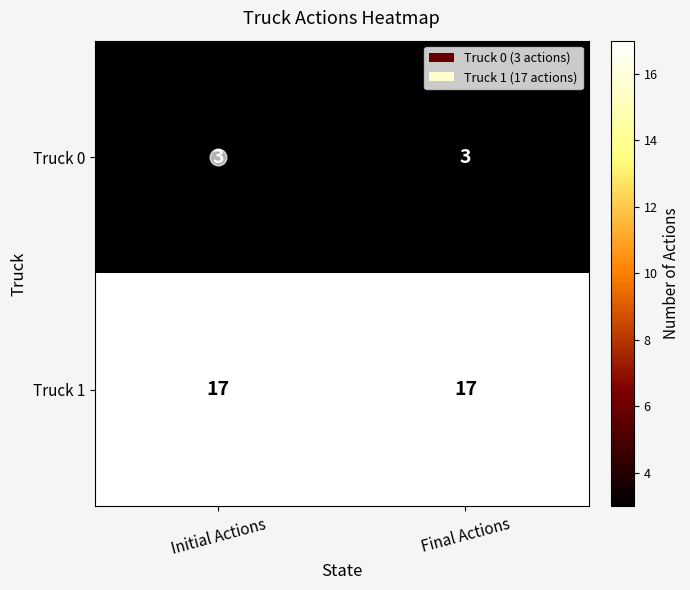

What is the smallest value displayed?

3